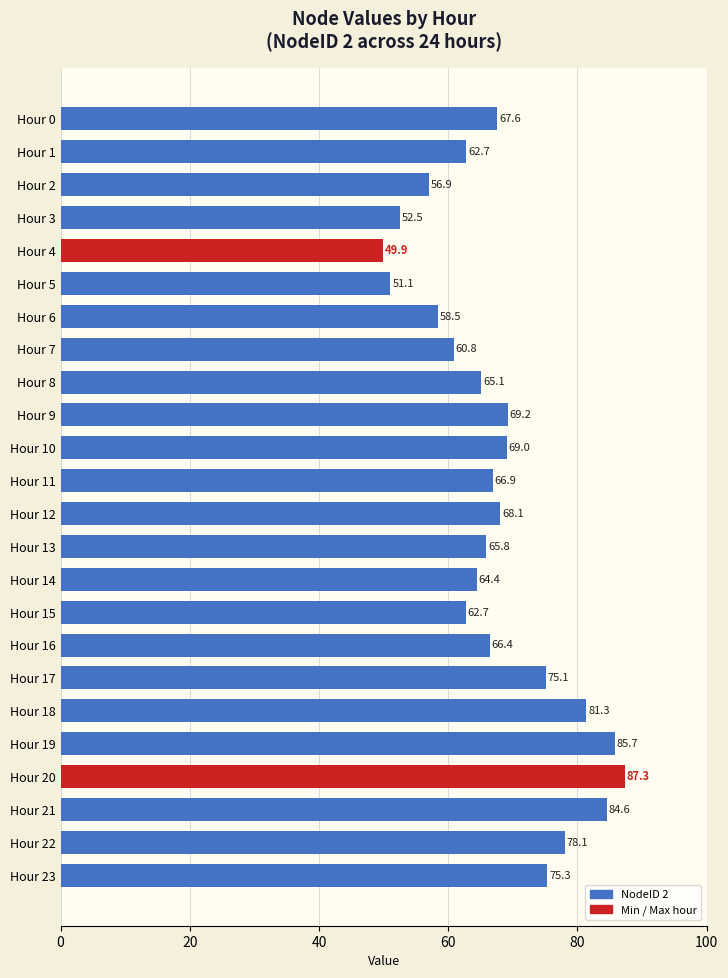

Does the chart contain stacked bars?

No